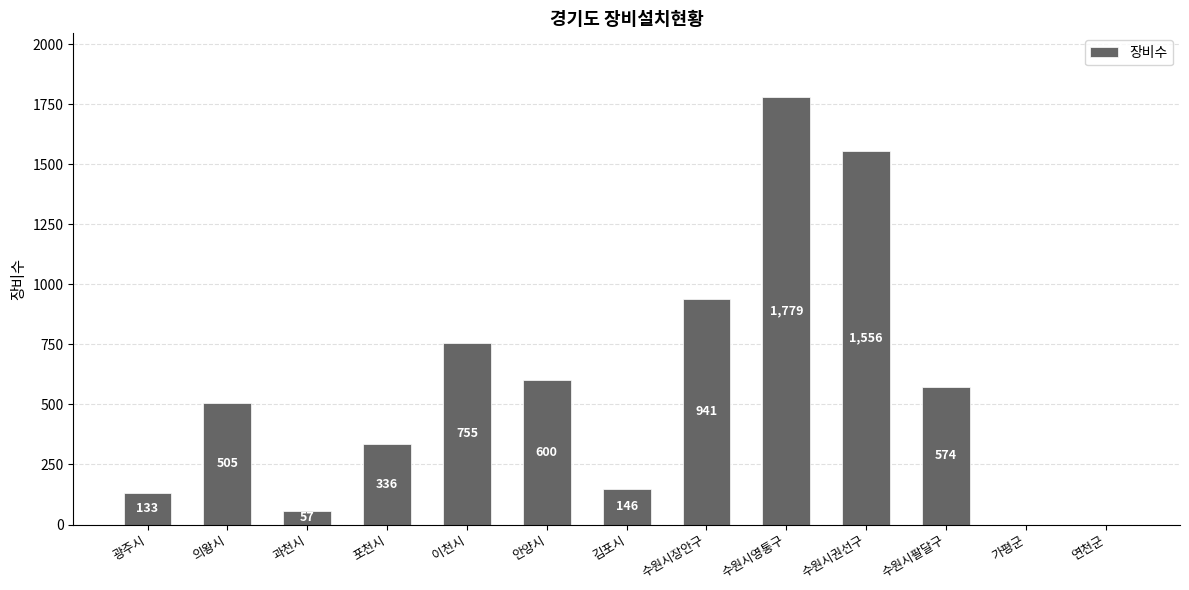

What is the sum of the values at 광주시 and 수원시장안구?

1074